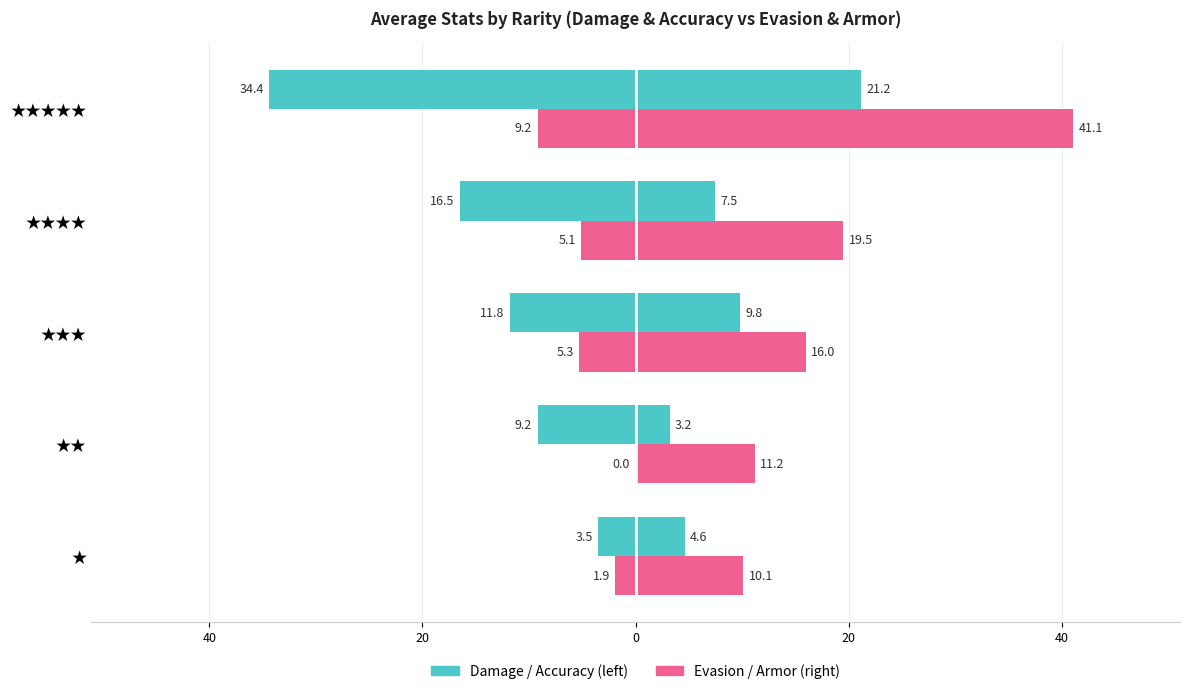

What is the value of the Damage bar at the 2nd from the left?

3.2